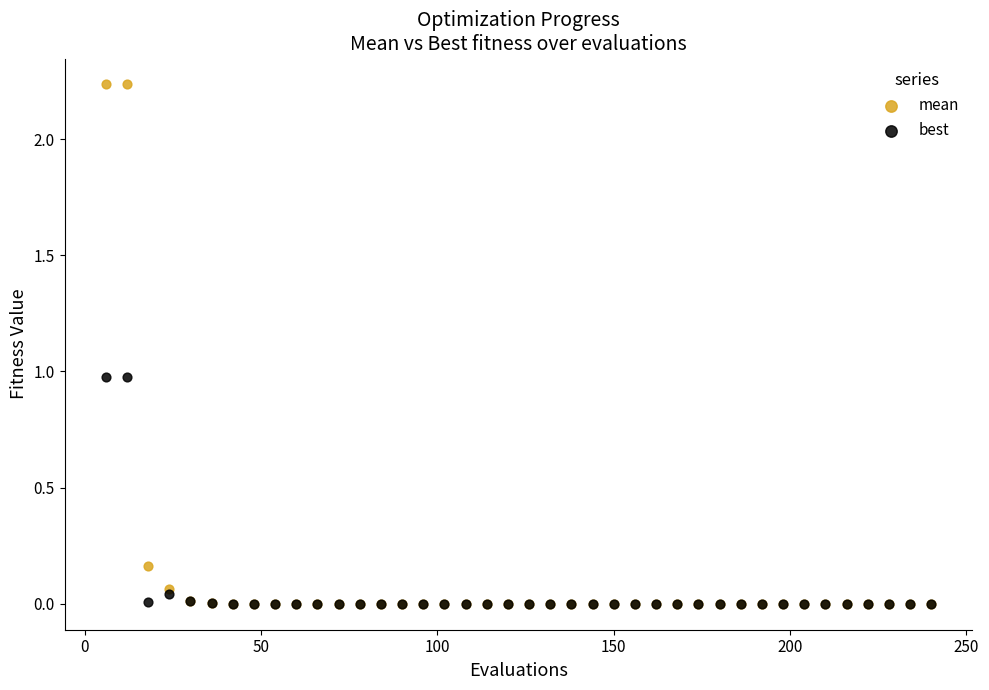

Which series has the widest spread of Y values?

mean